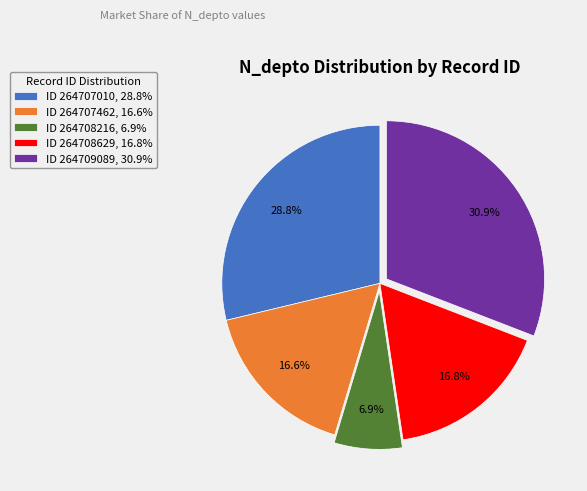

Which has a higher value, ID 264709089, 30.9% or ID 264707462, 16.6%?

ID 264709089, 30.9%